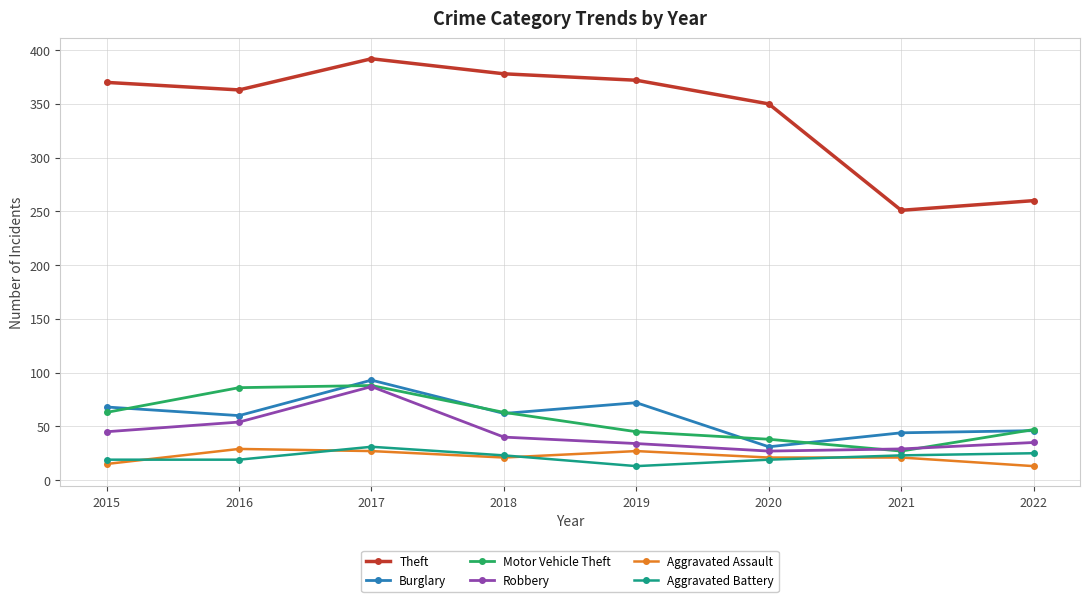

True or false: Motor Vehicle Theft and Aggravated Battery intersect in this chart.

False